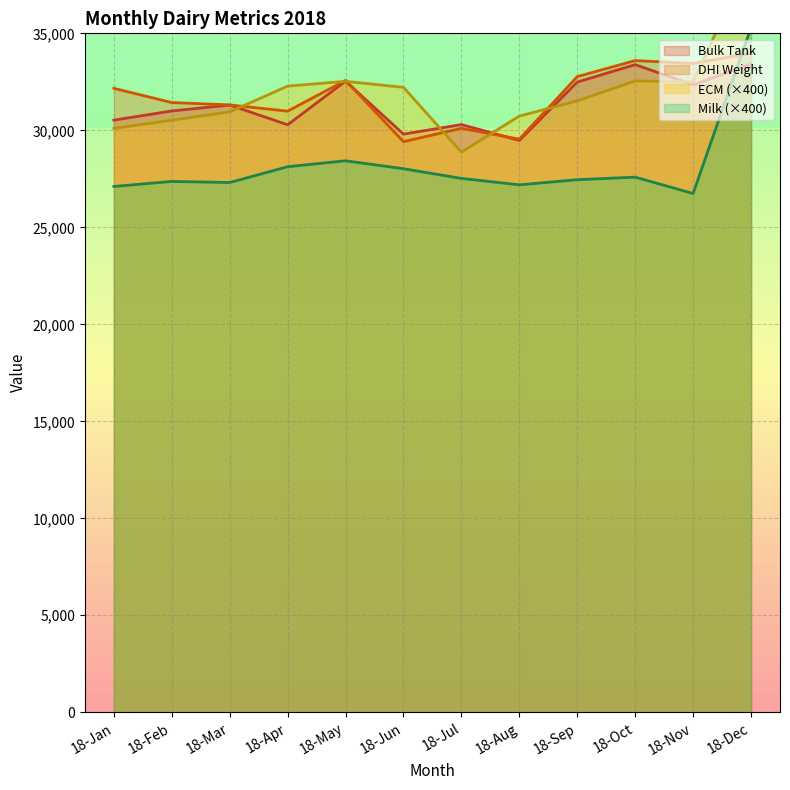

What is the spread (max minus min) of values at 18-Apr?

4155.6